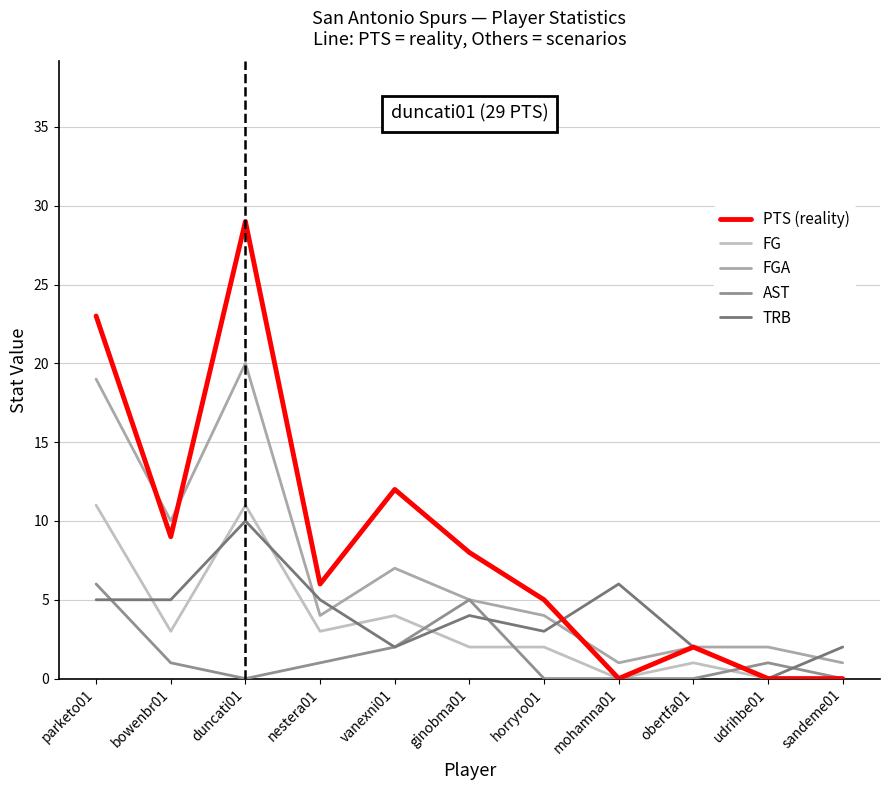

What is the sum of all TRB values?

44